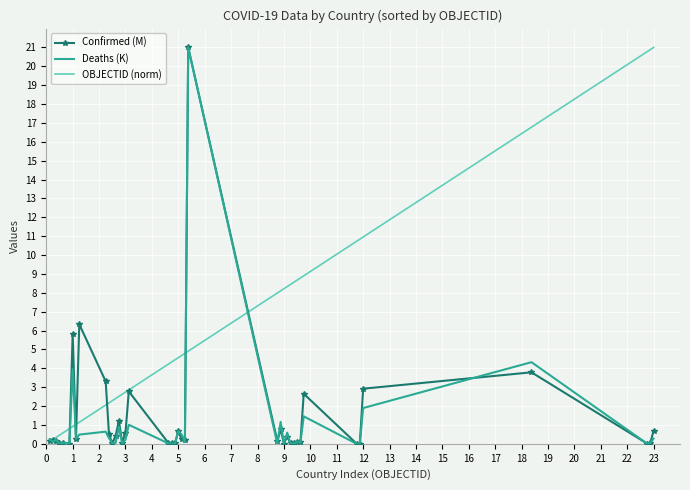

Which series ends up on top after the final intersection of OBJECTID (norm) and Confirmed (M)?

OBJECTID (norm)